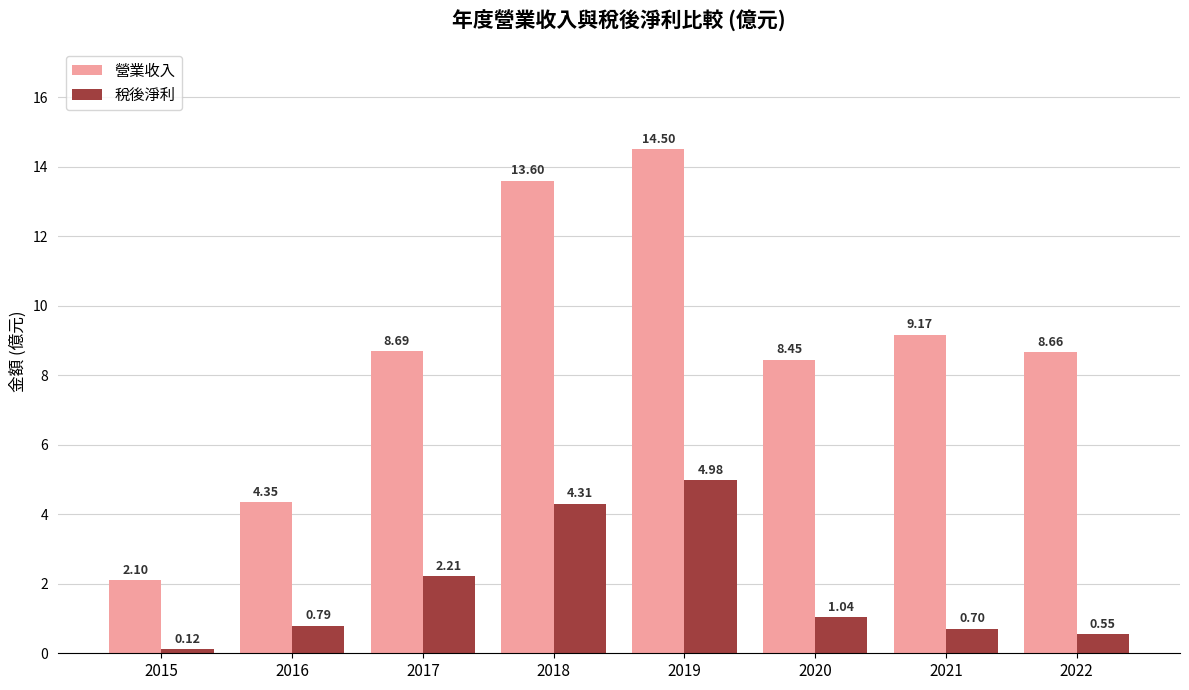

Which series has the largest total across all categories?

營業收入